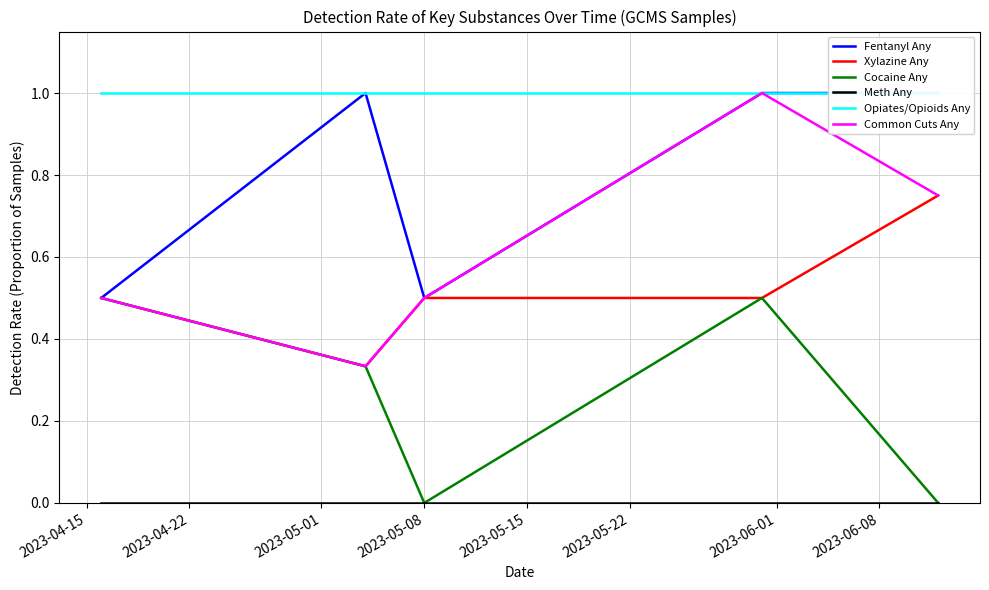

Reading left to right, transcribe all the data shown in this chart.

Fentanyl Any: 0.5	1.0	0.5	1.0	1.0
Xylazine Any: 0.5	0.3	0.5	0.5	0.8
Cocaine Any: 0.5	0.3	0.0	0.5	0.0
Meth Any: 0.0	0.0	0.0	0.0	0.0
Opiates/Opioids Any: 1.0	1.0	1.0	1.0	1.0
Common Cuts Any: 0.5	0.3	0.5	1.0	0.8